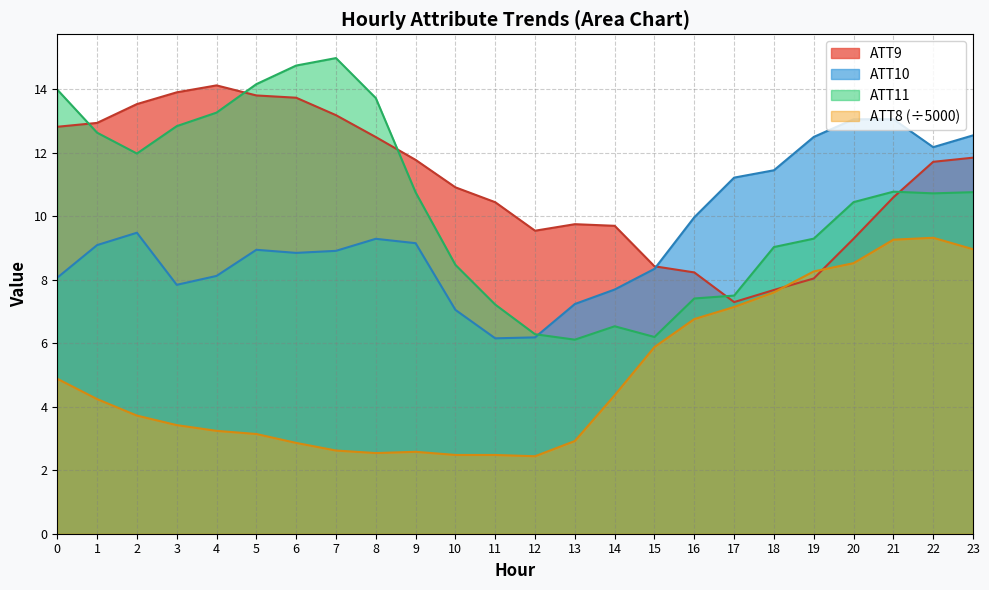

What is the difference between the highest and lowest values at 19?

4.5